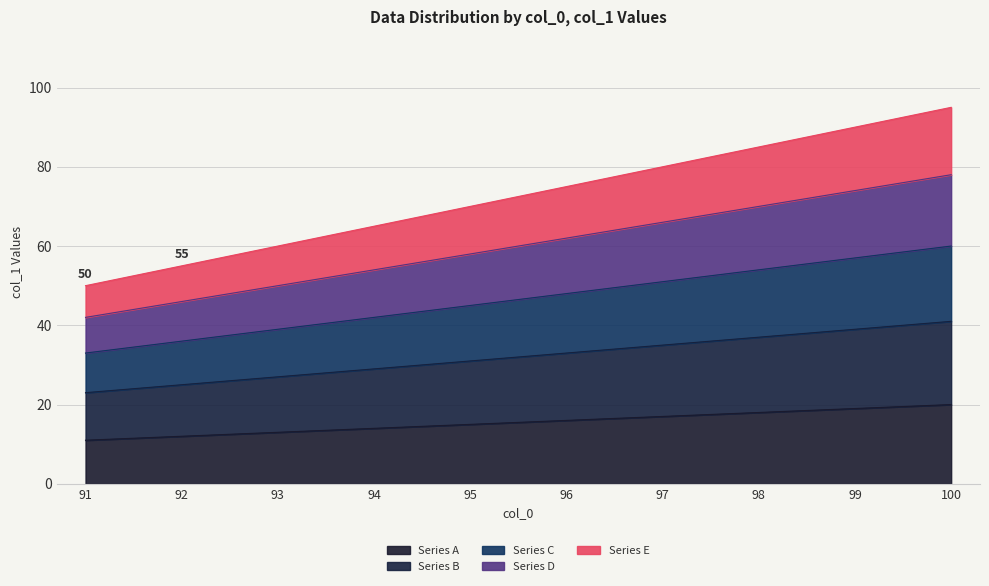

Is the value of Series A at 93 greater than the value of Series B at 93?

No